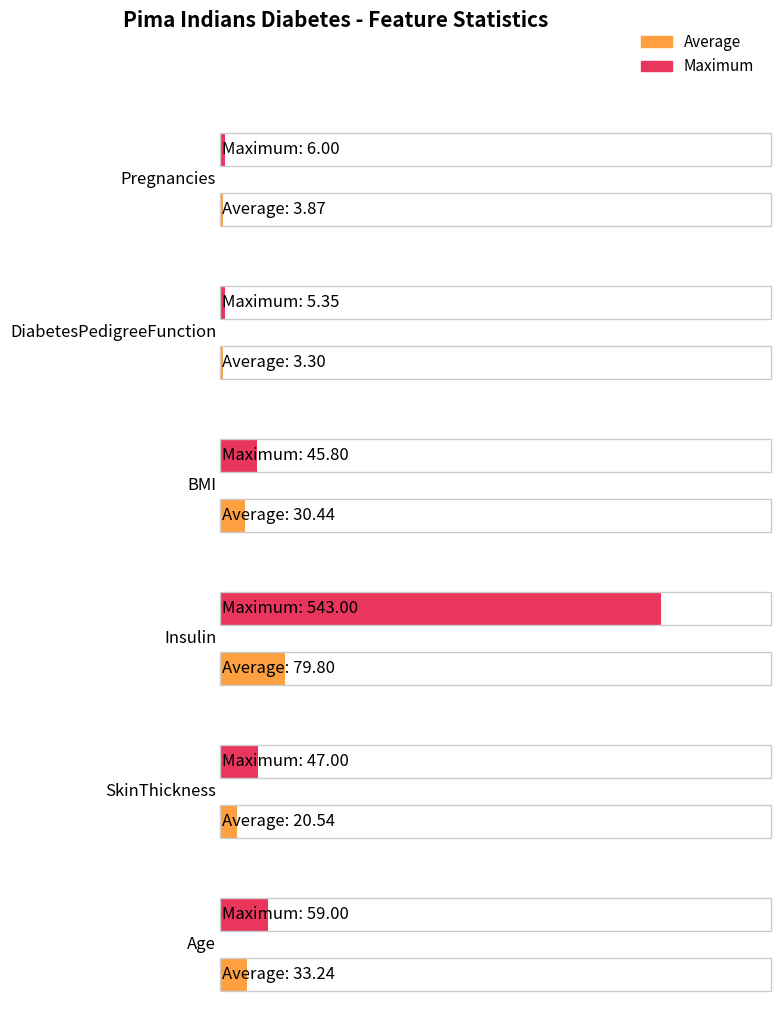

What position from the right is Pregnancies?

6